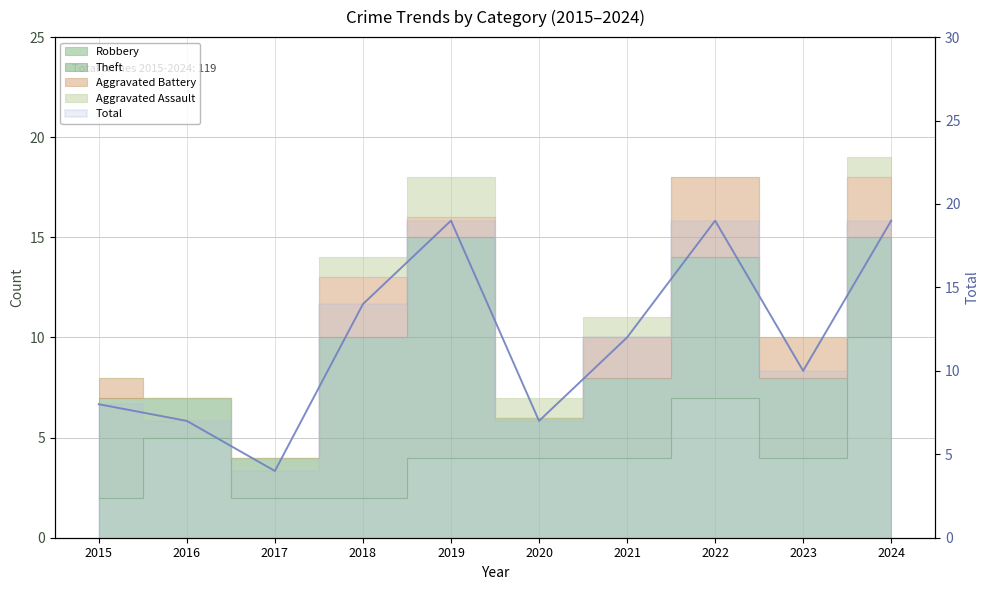

How many lines are shown in the chart?

1